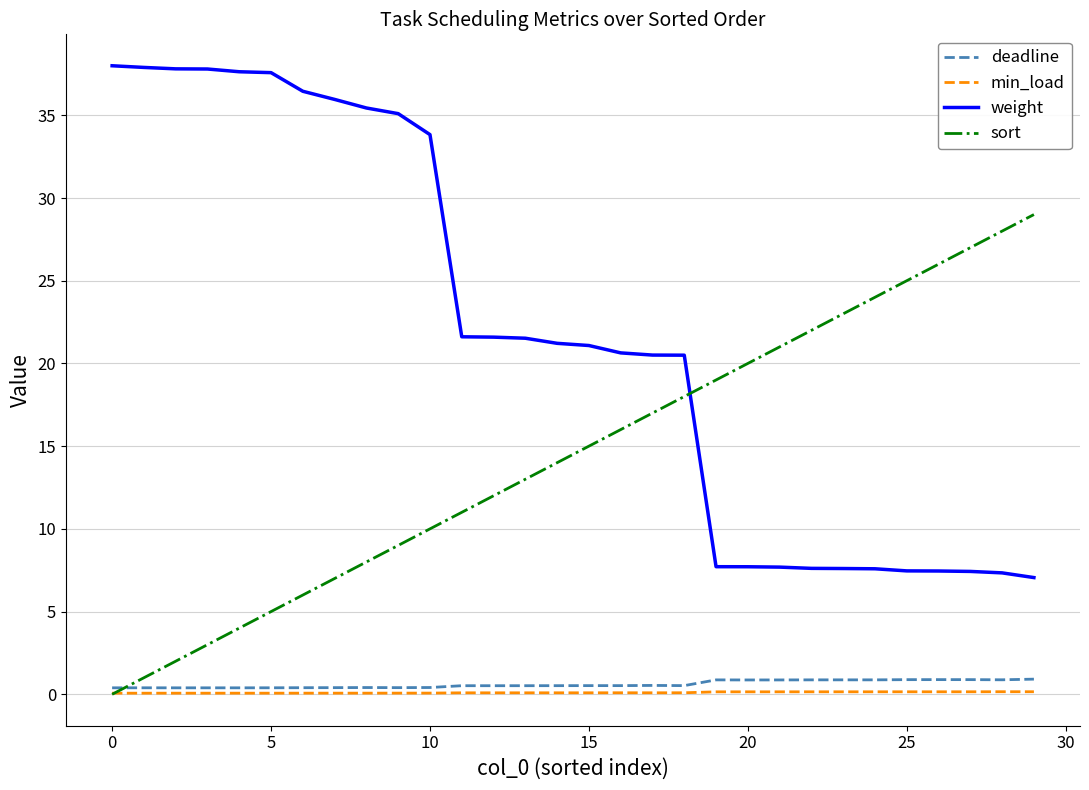

How many intersections are there between sort and weight?

1